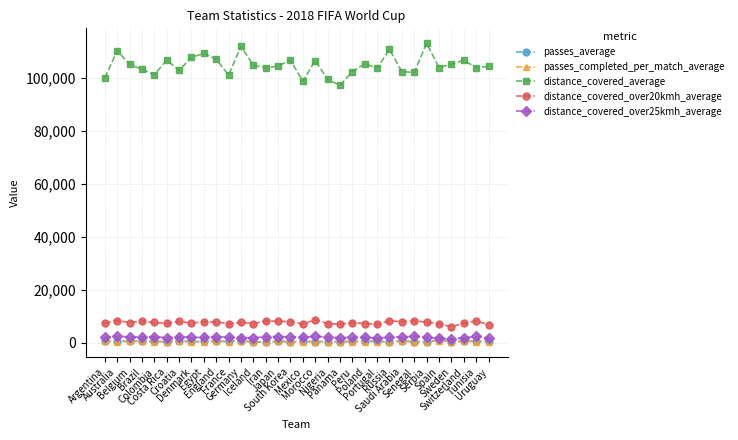

What is the lowest value of the distance_covered_average series?

97117.0